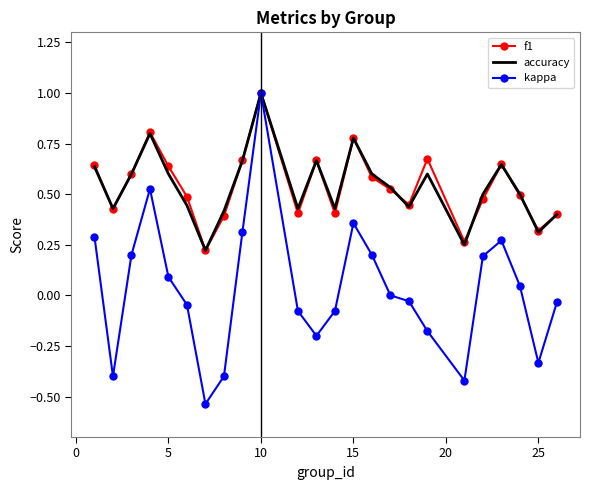

What is the highest value of the f1 series?

1.0